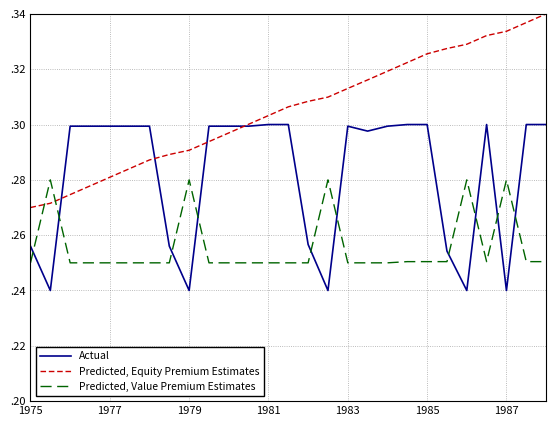

Rank the series by their average value, from lowest to highest.

Predicted, Value Premium Estimates, Actual, Predicted, Equity Premium Estimates